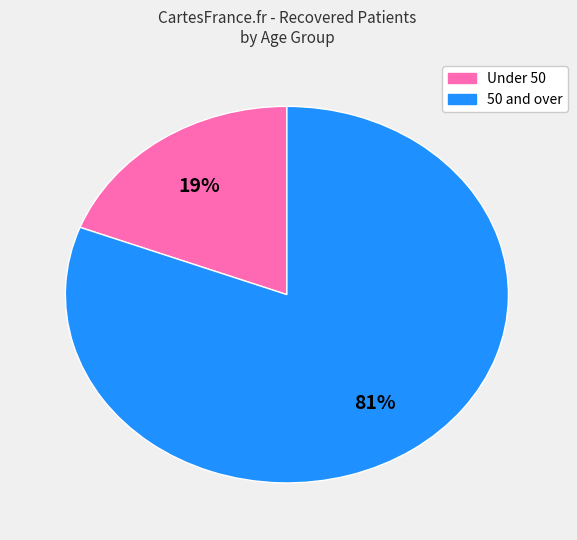

Does any single category account for the majority?

Yes